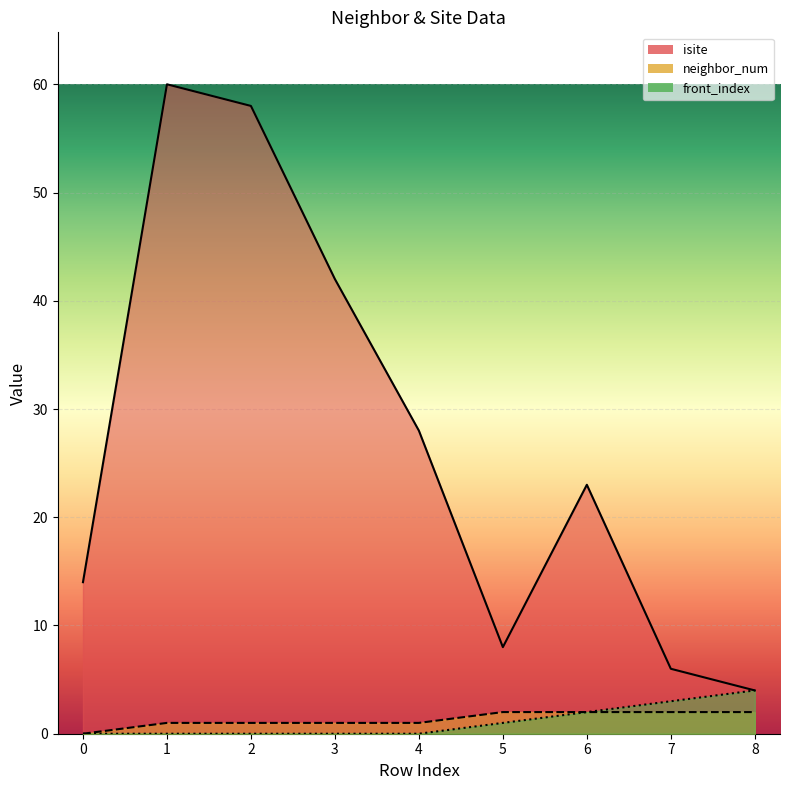

True or false: neighbor_num and front_index cross at least once.

False